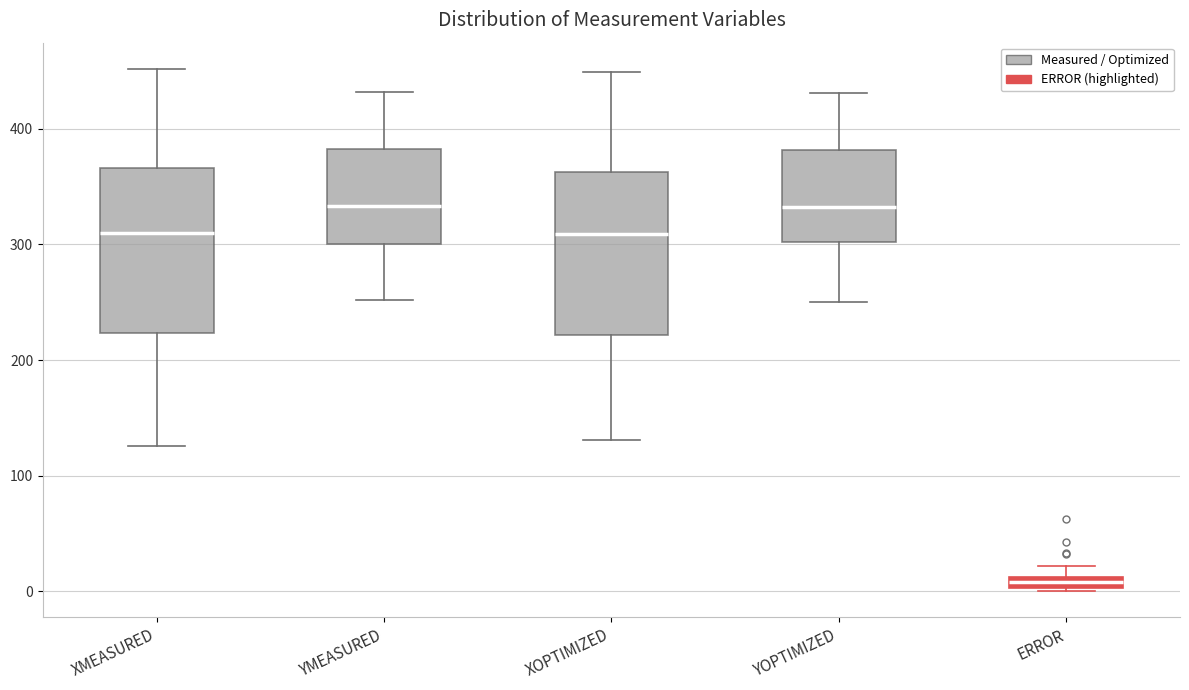

Where is the upper edge of the box for ERROR on the y-axis? The values are not printed on the chart, so give them approximately, as read against the axis.

10